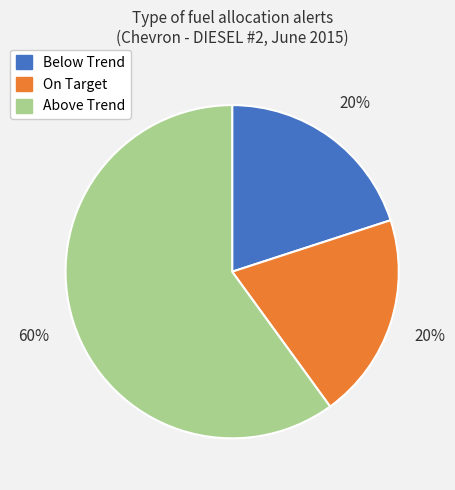

To the nearest percent, what is the difference between the largest and smallest slice percentages?

40%